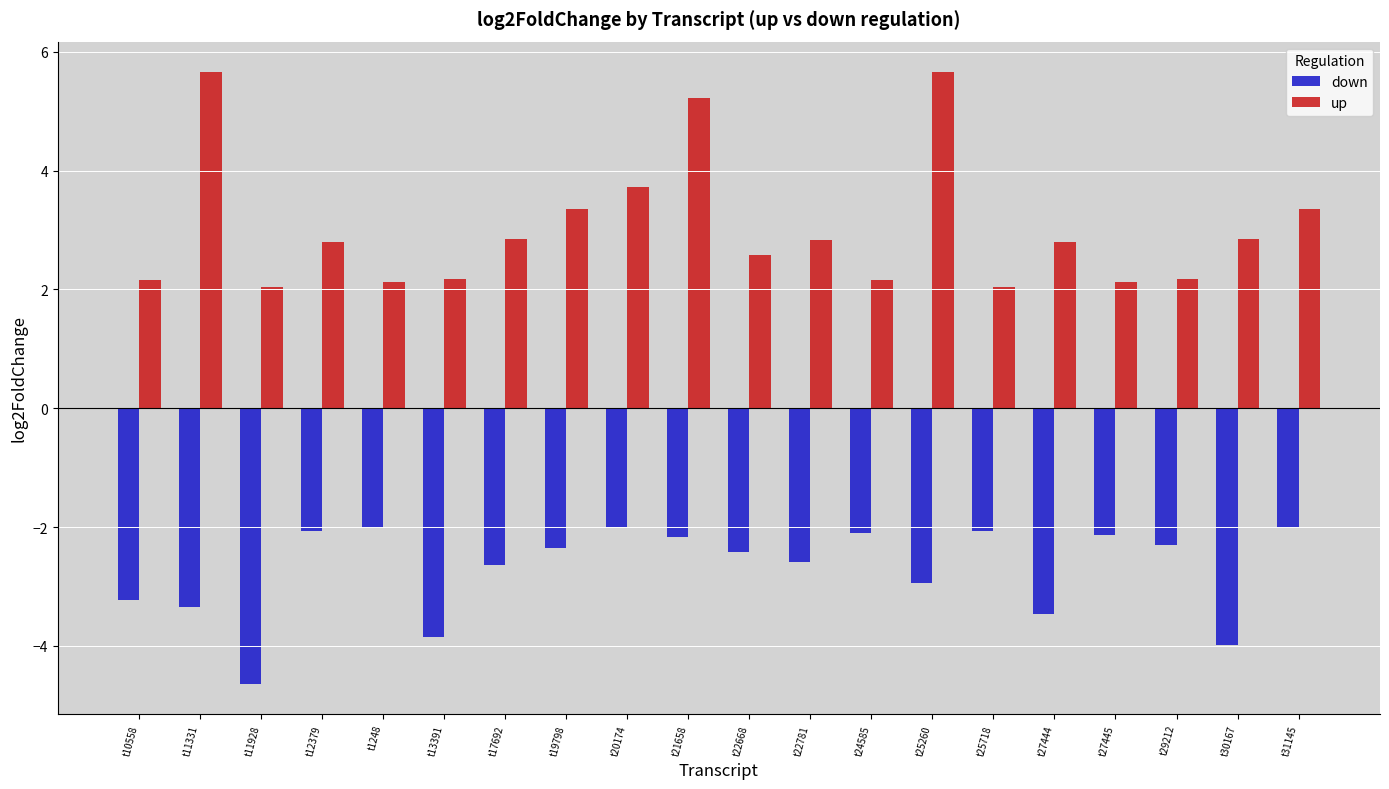

What is the difference between the up values at t19798 and t29212?

1.2